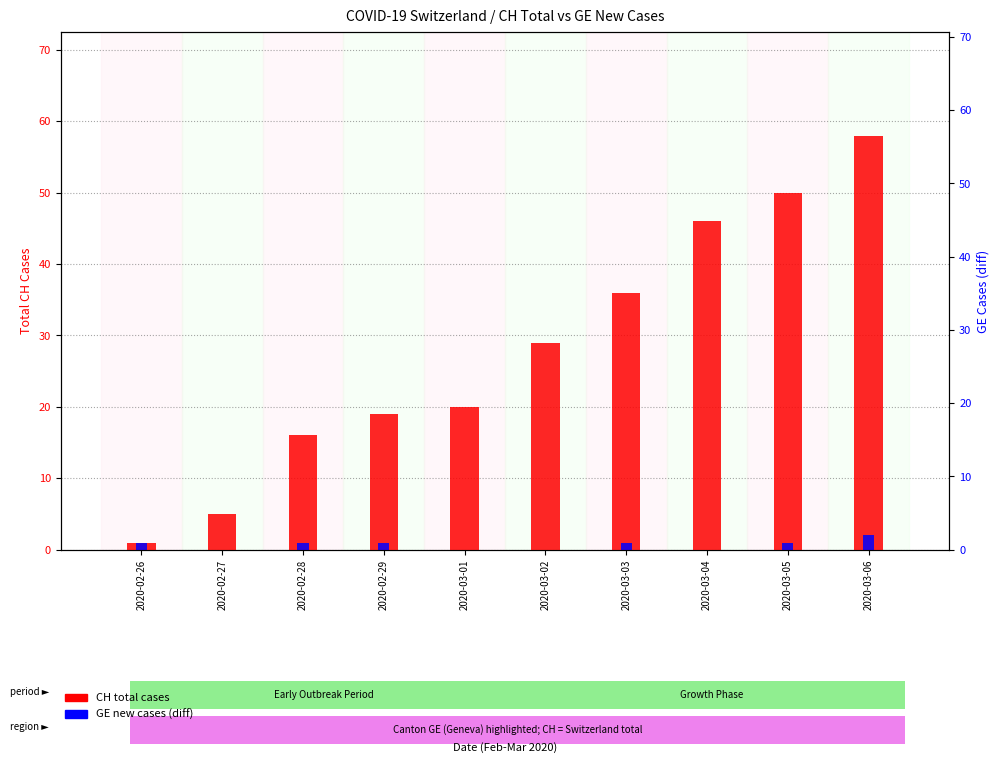

How many values in GE new cases (diff) are above zero?

6